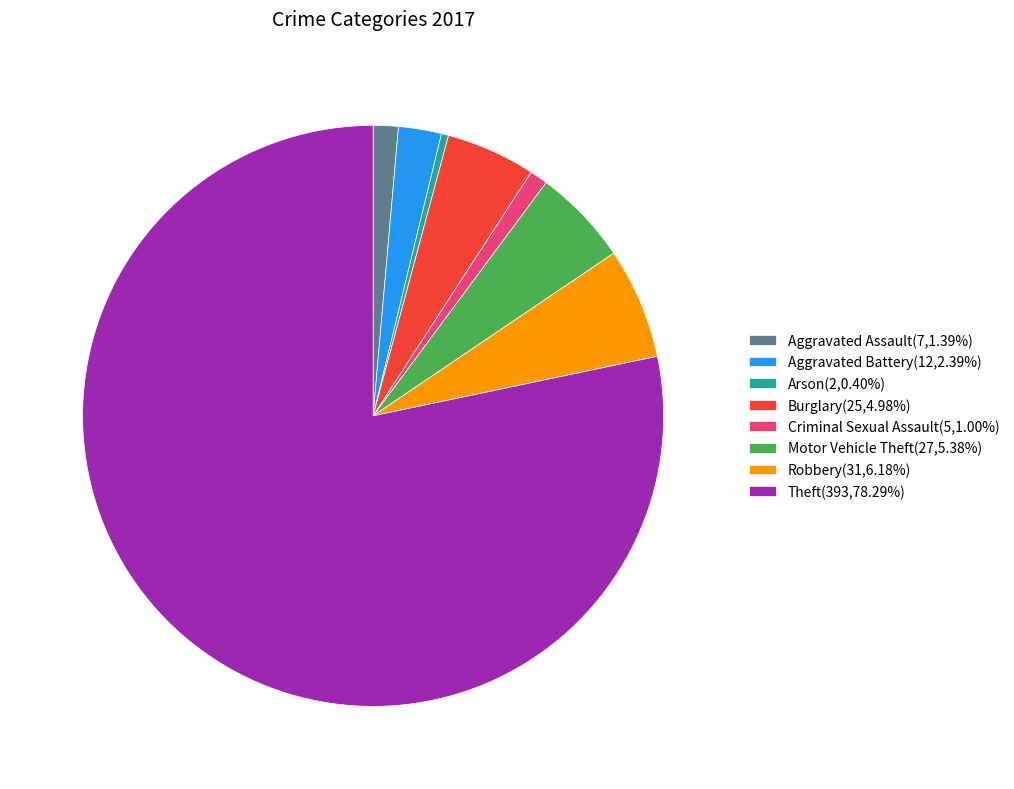

Is there a majority slice in this chart?

Yes